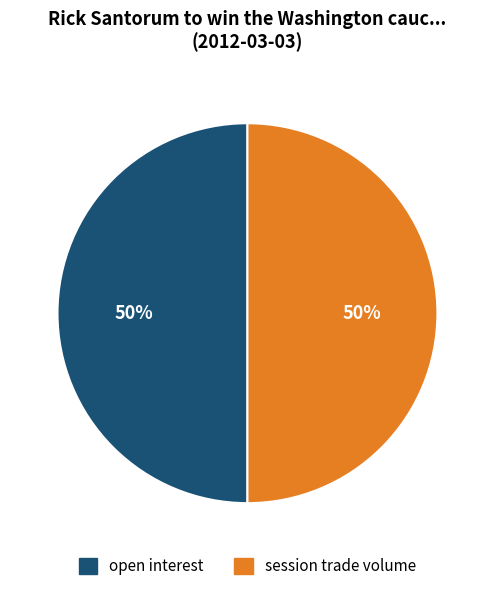

Count the number of slices in the pie.

2